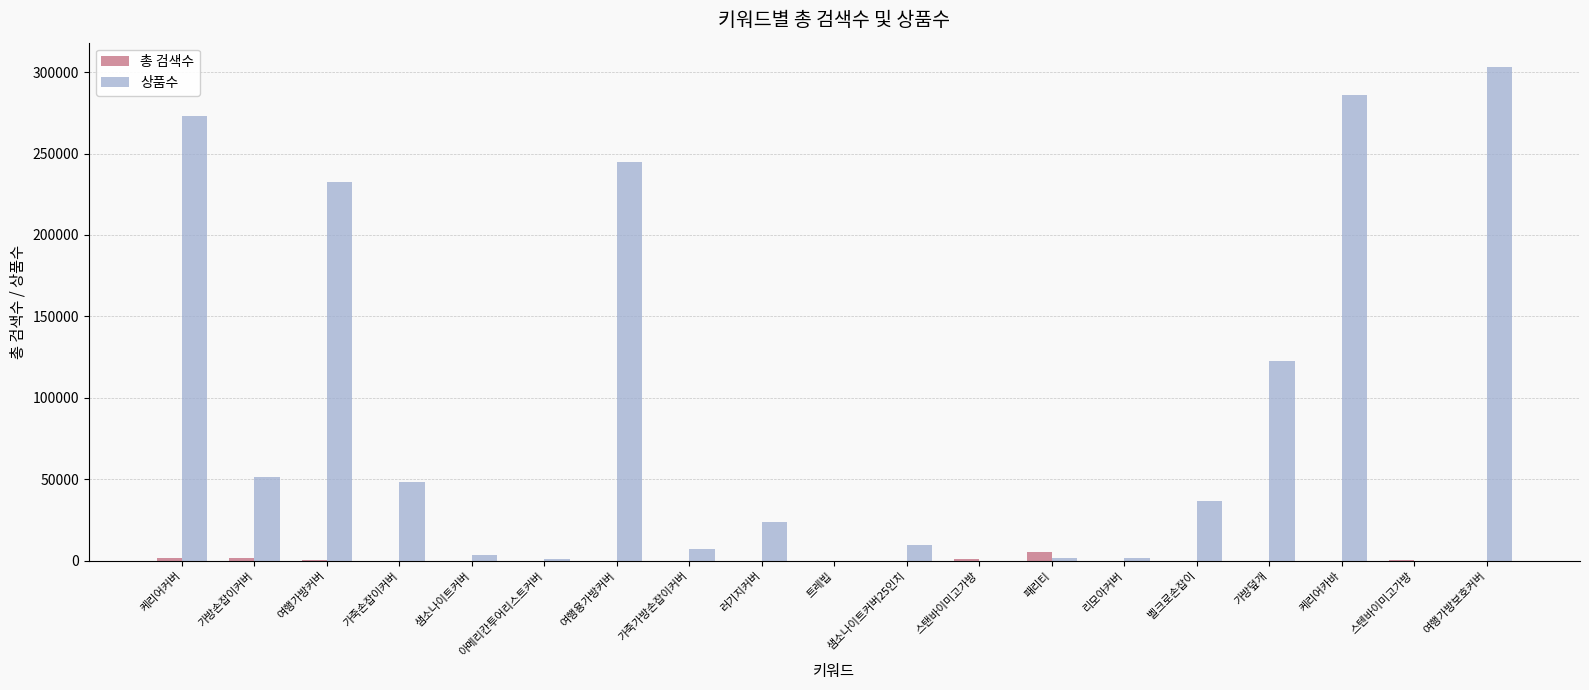

Between 샘소나이트커버25인치 and 여행가방보호커버, which series saw the biggest shift?

상품수